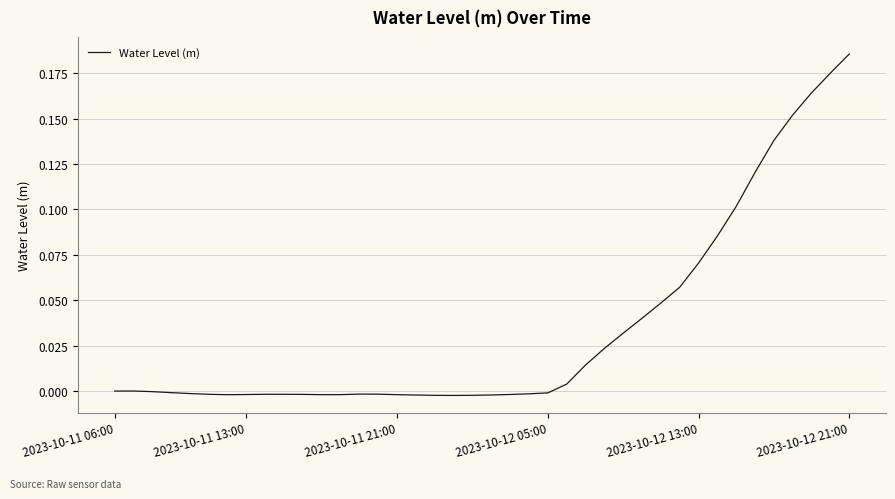

True or false: the data shows -0.0 at 2023-10-12 05:00.

True